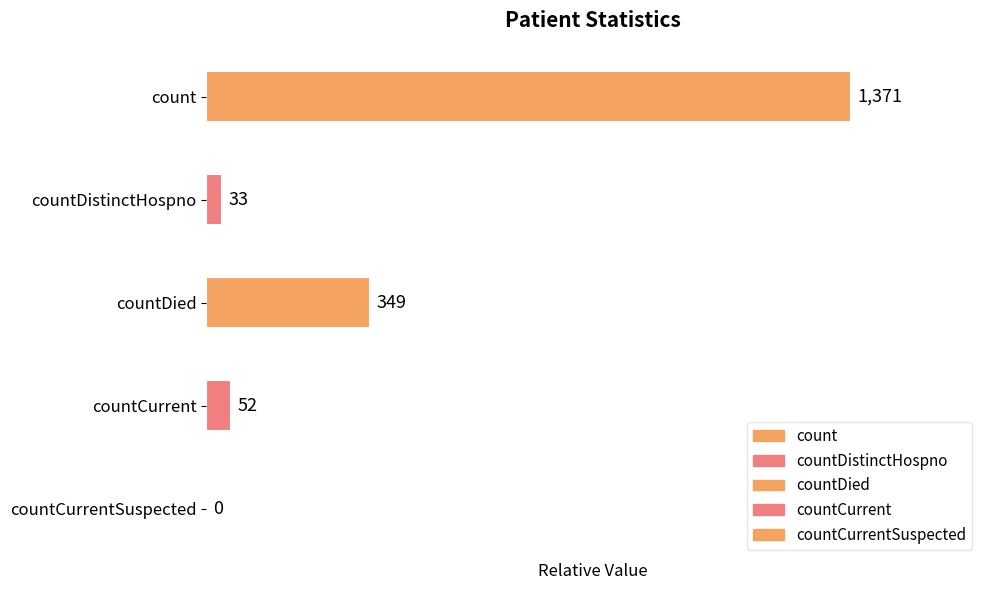

True or false: the data shows 11 at countDistinctHospno.

False